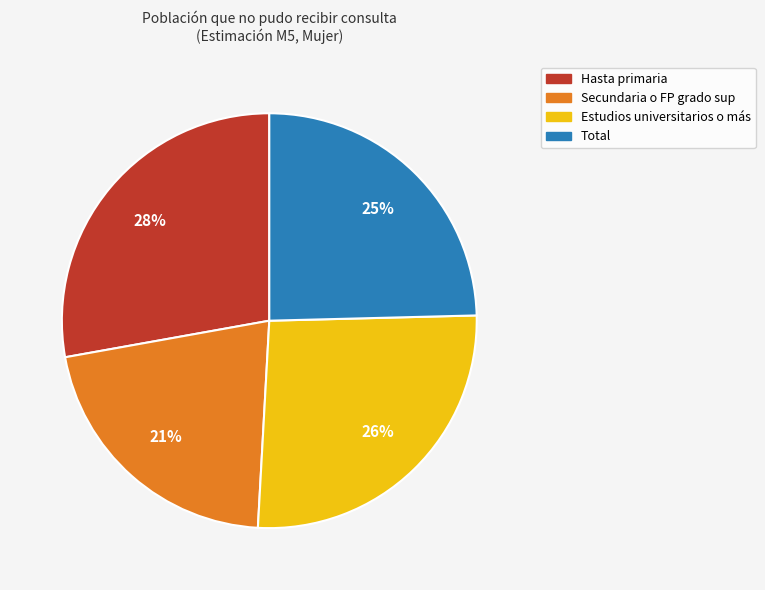

Rank the categories by value from highest to lowest.

Hasta primaria, Estudios universitarios o más, Total, Secundaria o FP grado sup